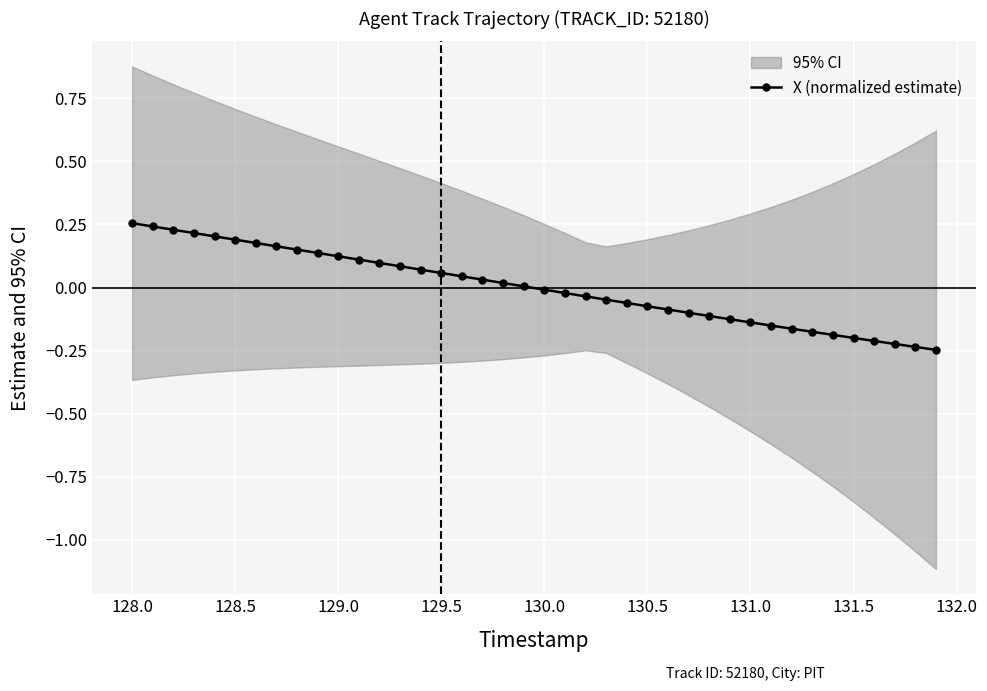

How many data points are above 0?

20